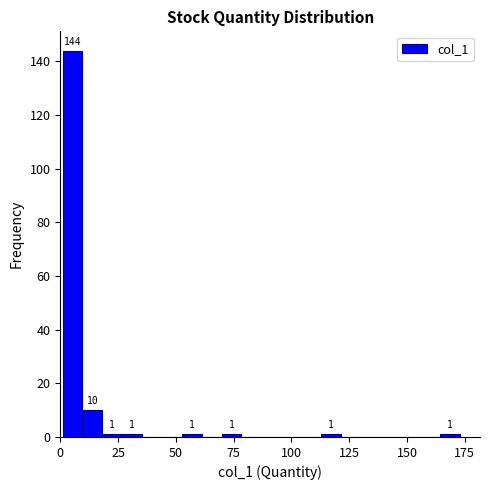

Around what value on the x-axis is the tallest bar? Give the approximate position of its centre, as read against the axis.

5